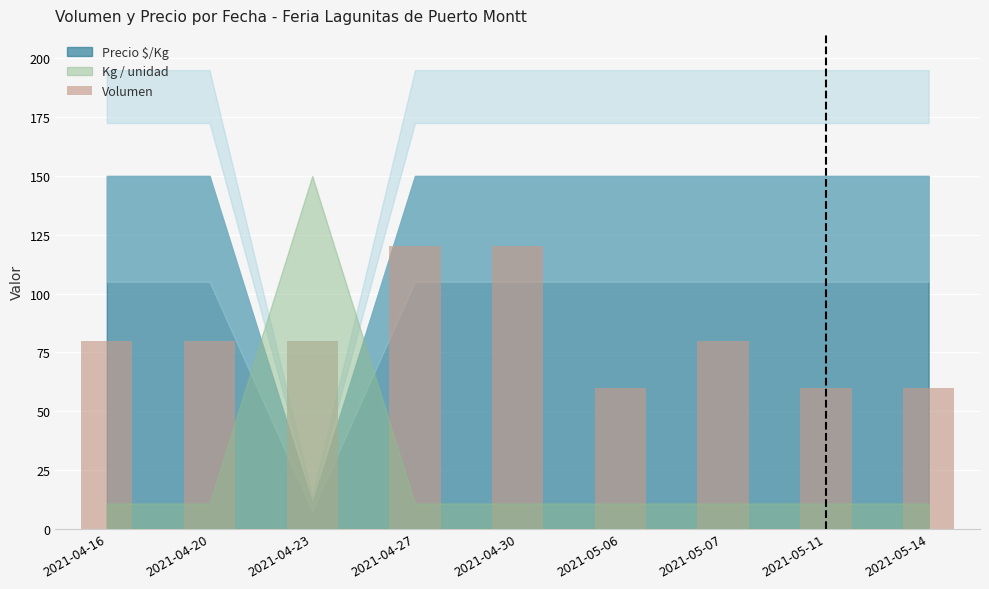

Does the chart contain stacked bars?

No